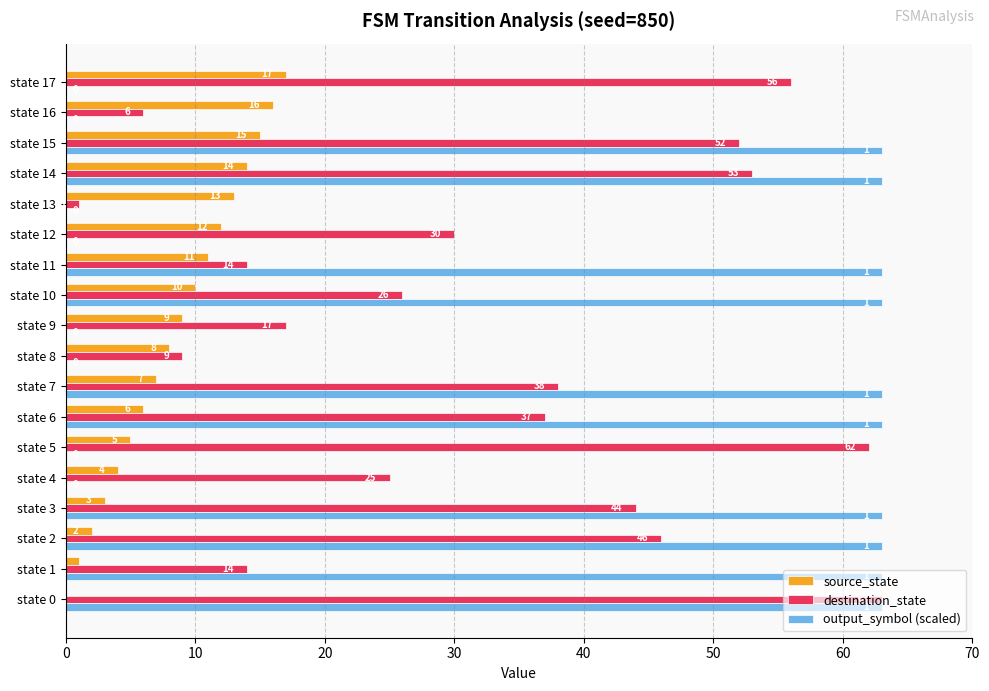

What is the greatest value displayed?

63